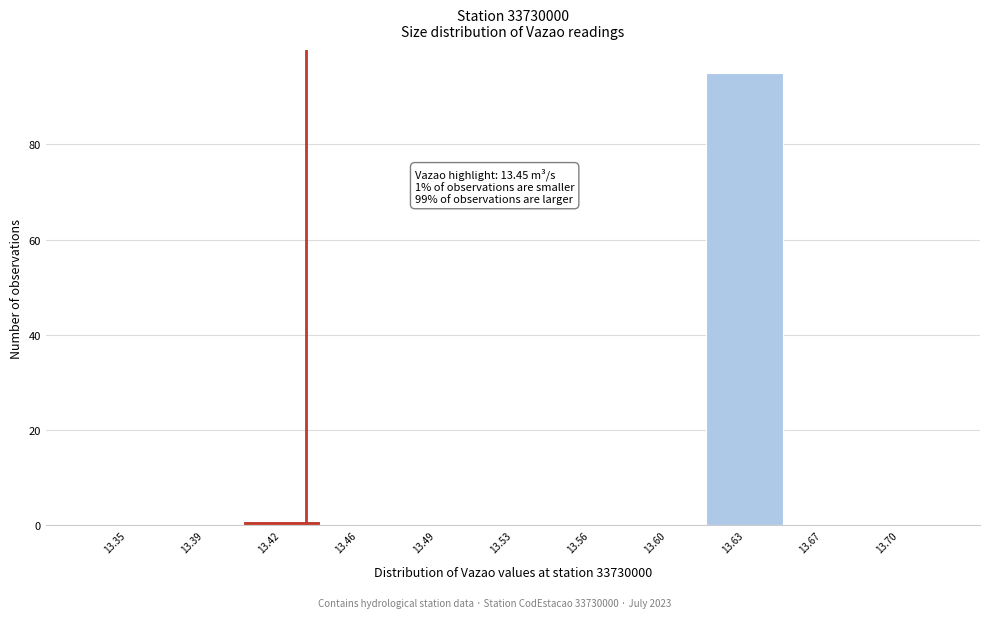

Reading left to right, transcribe all the data shown in this chart.

13.35=0	13.39=0	13.42=1	13.46=0	13.49=0	13.53=0	13.56=0	13.60=0	13.63=95	13.67=0	13.70=0